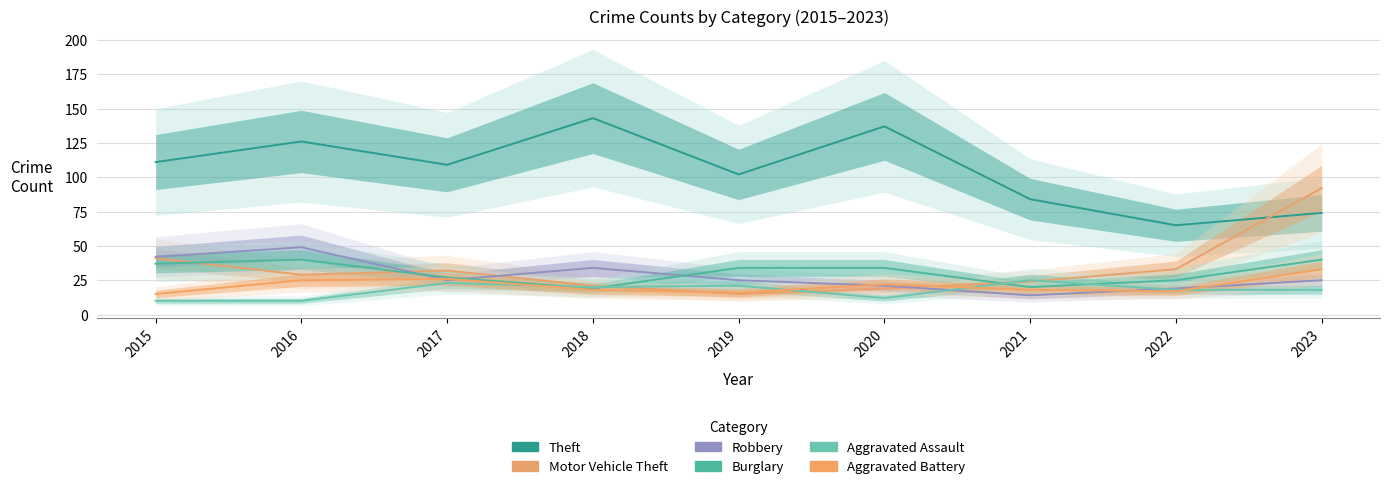

True or false: Aggravated Battery has more than 0 points higher than both neighbors.

True